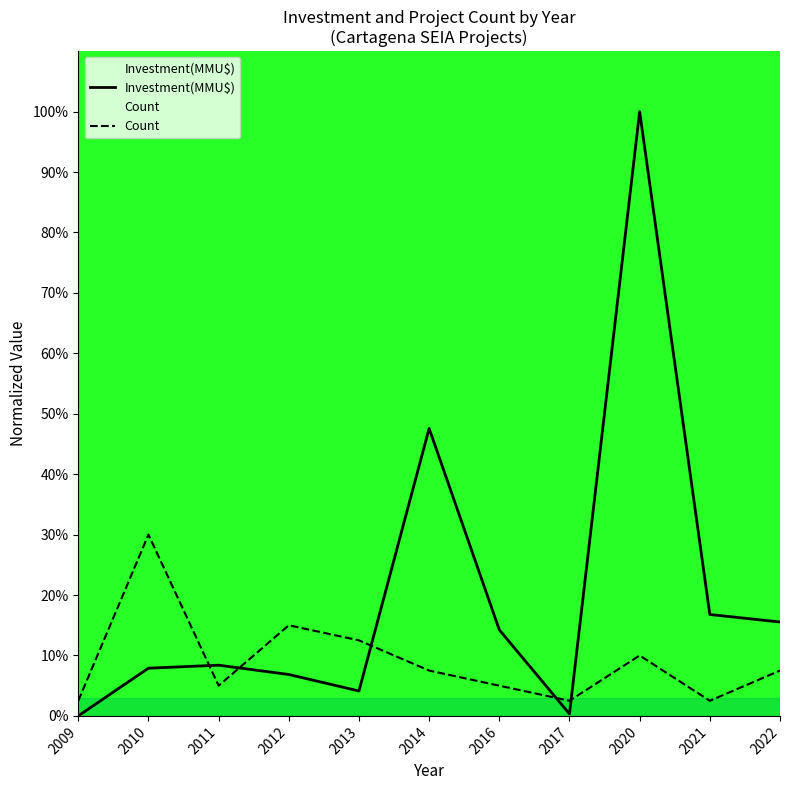

Does the chart display data point markers on the line(s)?

No